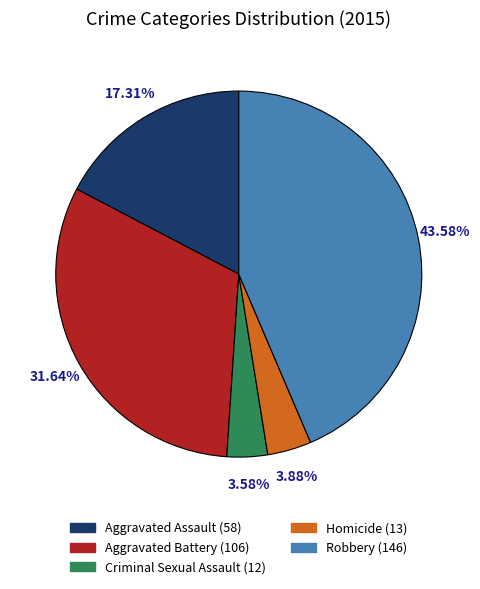

Between Aggravated Assault and Robbery, which is larger?

Robbery